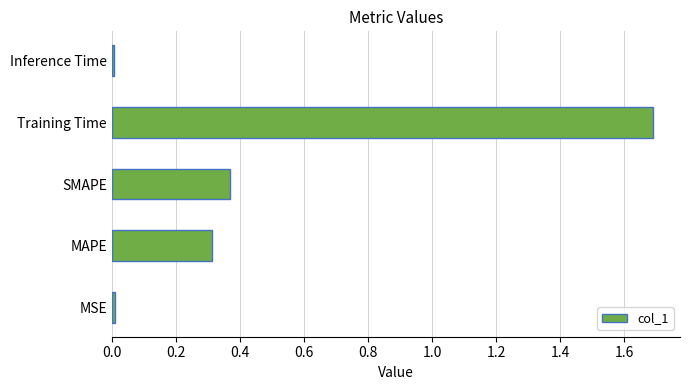

What is the change in value from MAPE to Training Time?

+1.4